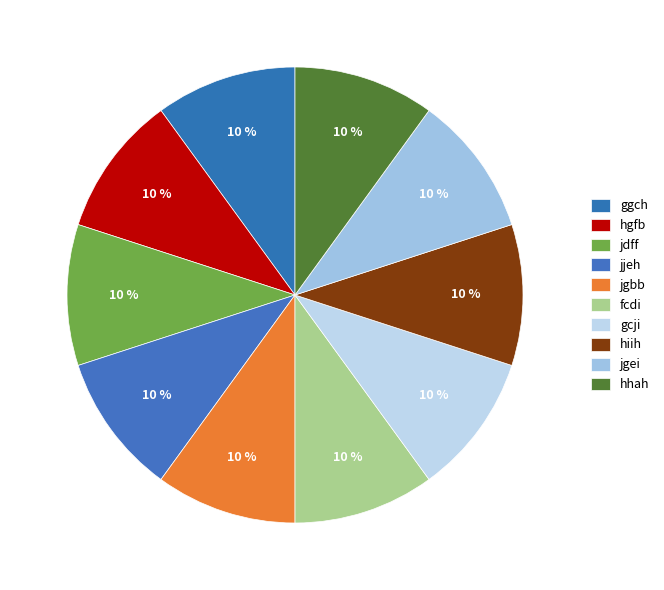

The jgbb slice represents 10% of the pie. True or false?

True